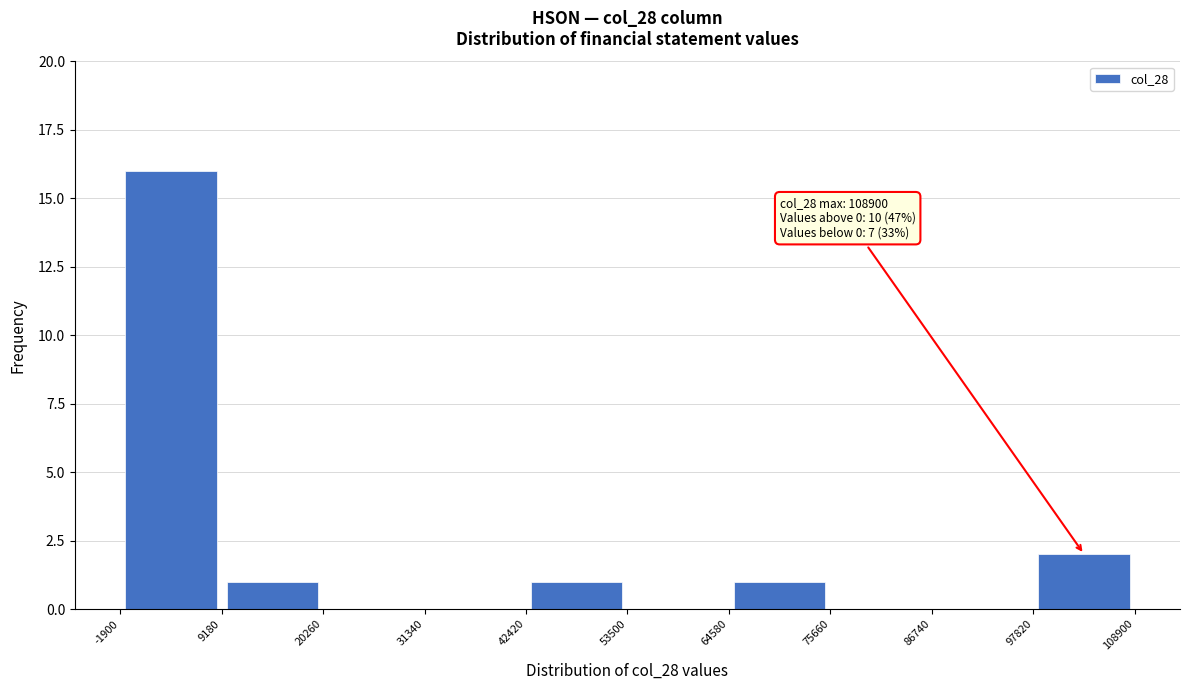

Which range on the x-axis has the tallest bar?

-1900 to 9180